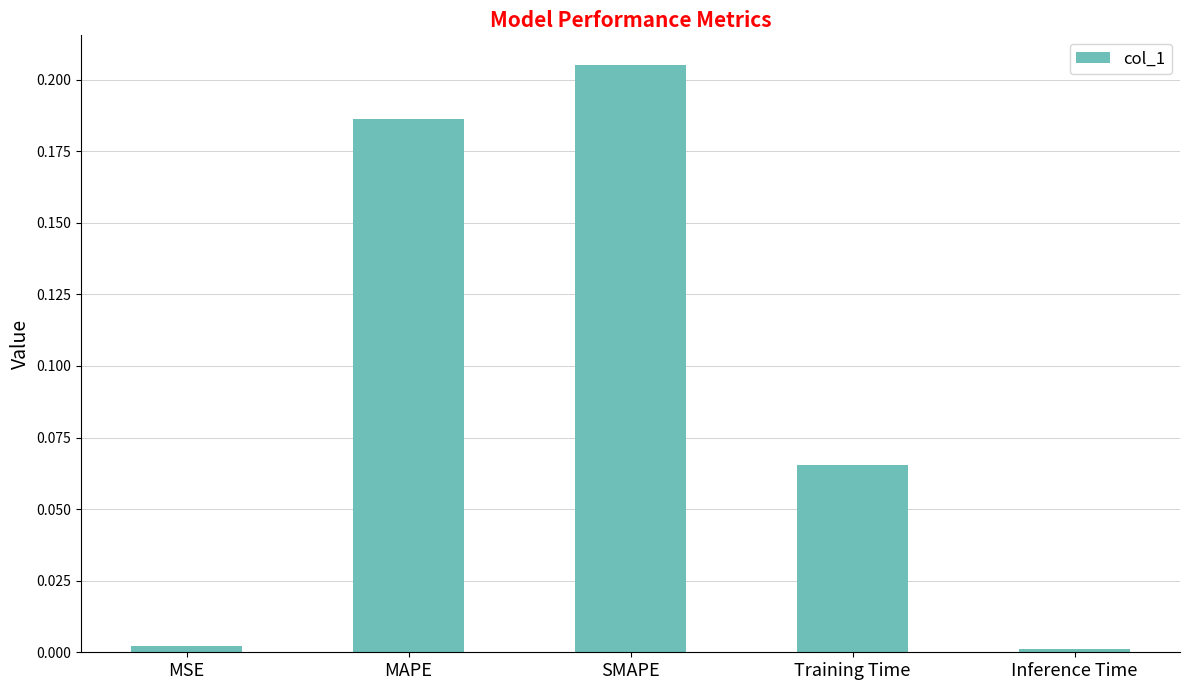

What is the label of the 2nd bar from the left?

MAPE